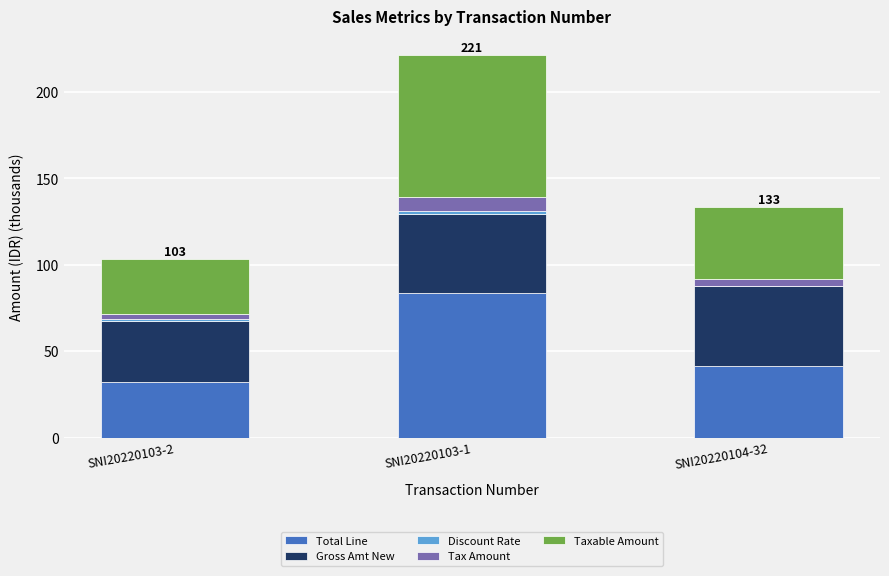

The Total Line series shows 41.7 at SNI20220104-32. True or false?

True